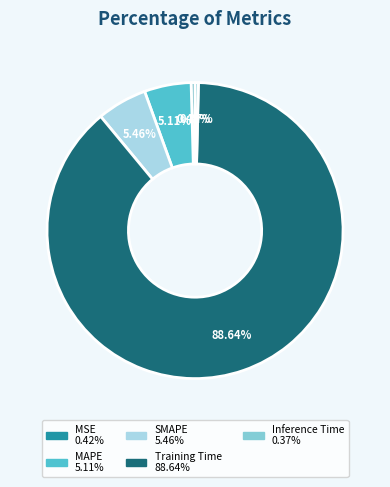

The Training Time slice represents 94% of the pie. True or false?

False